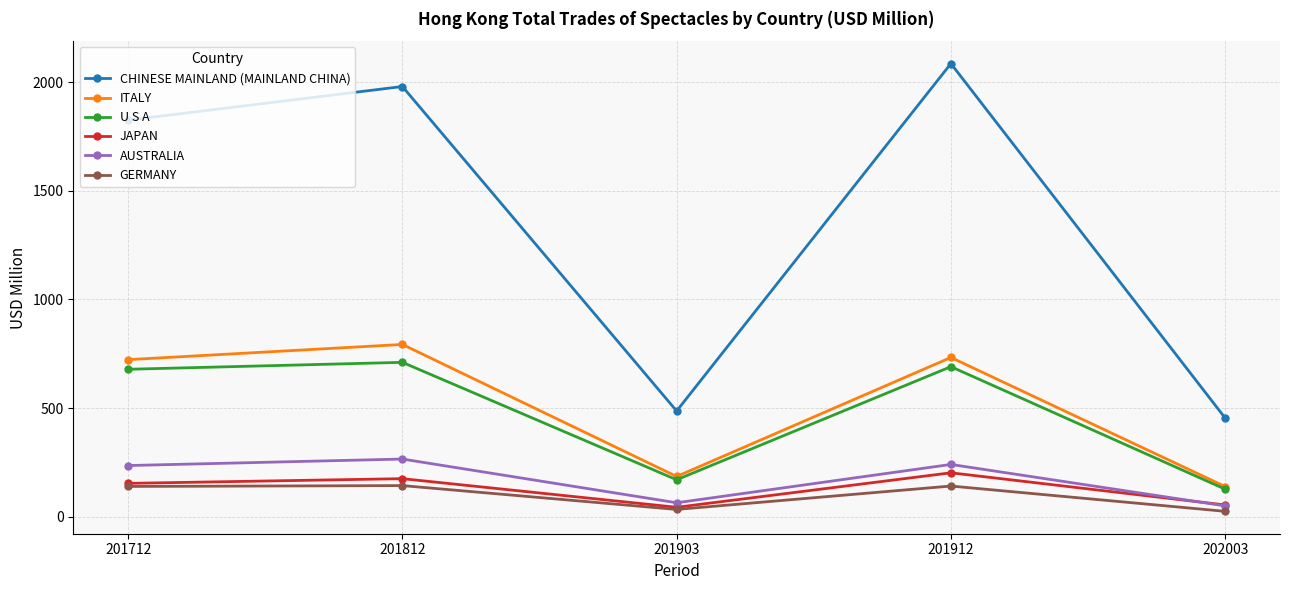

What is the total value across all series at 202003?

846.4